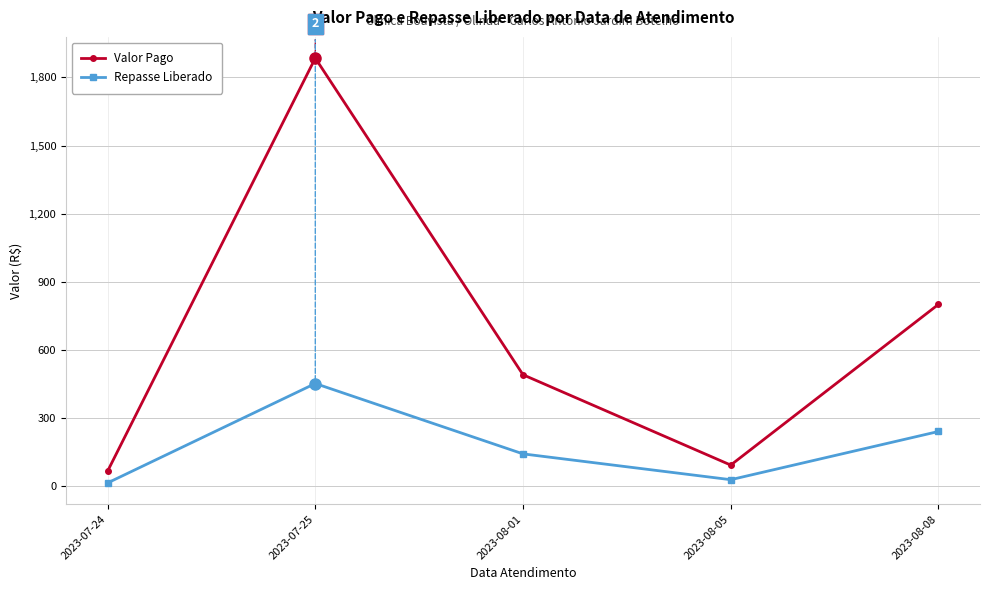

How many values in the Repasse Liberado series exceed 141?

3